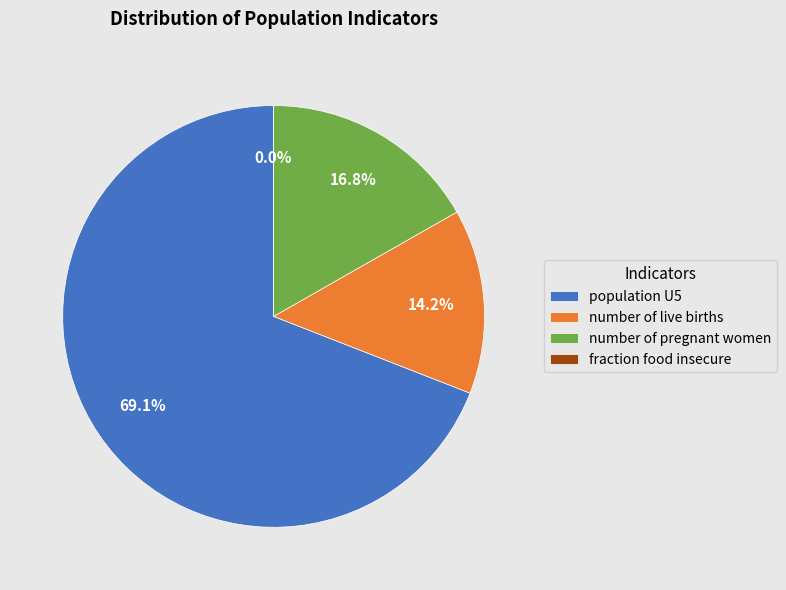

Is it true that number of pregnant women is 17% of the pie?

True